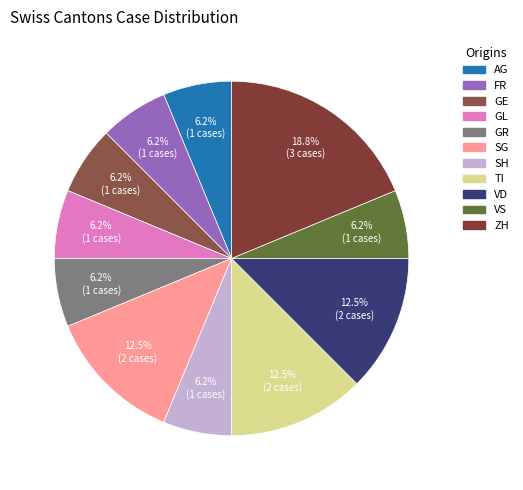

Is there a majority slice in this chart?

No